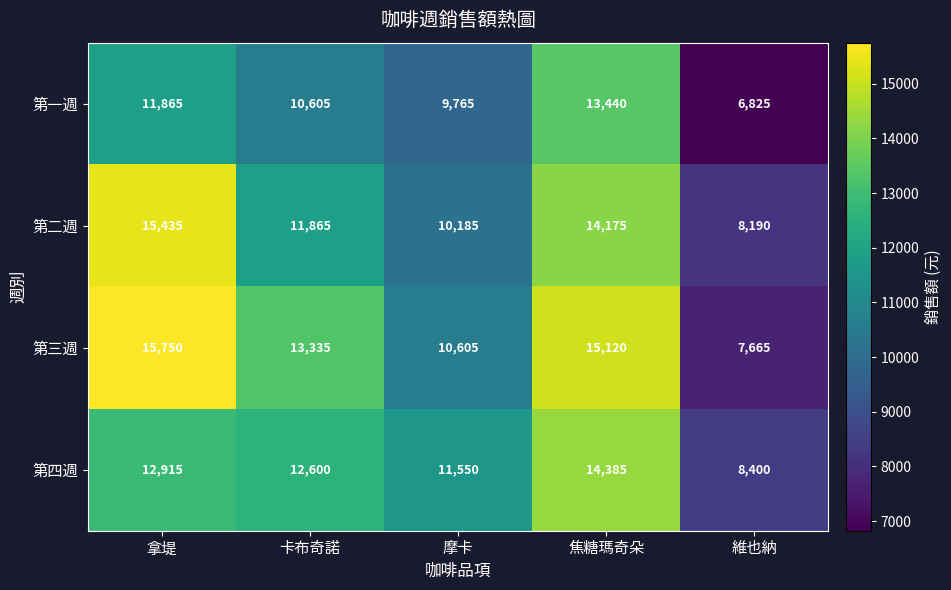

At which label does 第四週 reach its peak?

焦糖瑪奇朵